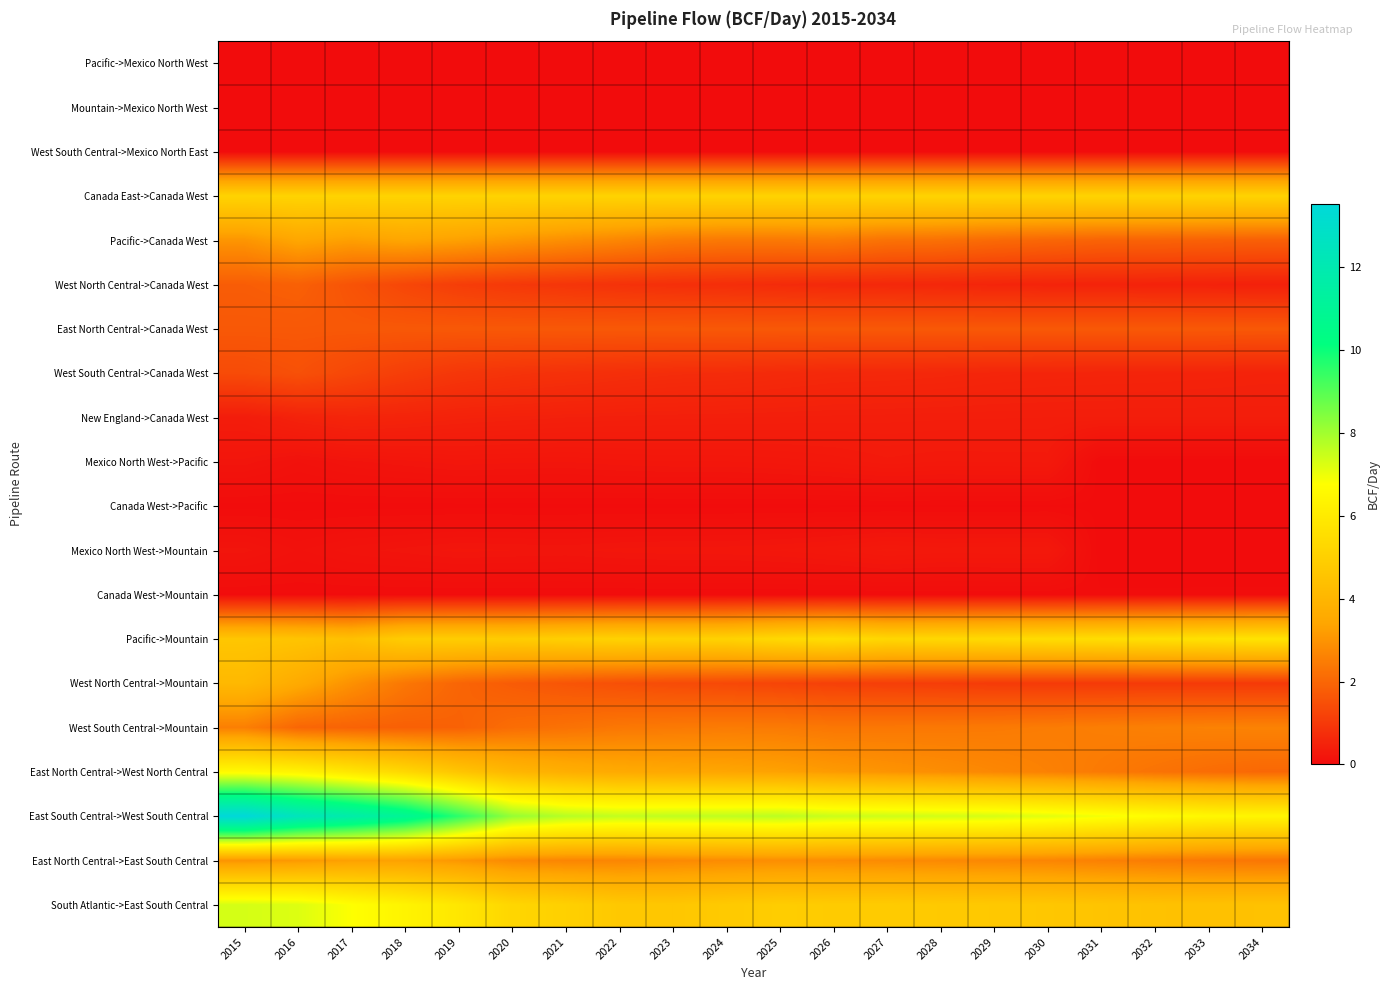

Reading right to left, extract all data points from this chart.

Pacific->Mexico North West: 2034=0.0	2033=0.0	2032=0.0	2031=0.0	2030=0.0	2029=0.0	2028=0.0	2027=0.0	2026=0.0	2025=0.0	2024=0.0	2023=0.0	2022=0.0	2021=0.0	2020=0.0	2019=0.0	2018=0.0	2017=0.0	2016=0.0	2015=0.0
Mountain->Mexico North West: 2034=0.0	2033=0.0	2032=0.0	2031=0.0	2030=0.0	2029=0.0	2028=0.0	2027=0.0	2026=0.0	2025=0.0	2024=0.0	2023=0.0	2022=0.0	2021=0.0	2020=0.0	2019=0.0	2018=0.0	2017=0.0	2016=0.0	2015=0.0
West South Central->Mexico North East: 2034=0.0	2033=0.0	2032=0.0	2031=0.0	2030=0.0	2029=0.0	2028=0.0	2027=0.0	2026=0.0	2025=0.0	2024=0.0	2023=0.0	2022=0.0	2021=0.0	2020=0.0	2019=0.0	2018=0.0	2017=0.0	2016=0.0	2015=0.0
Canada East->Canada West: 2034=5.1	2033=5.1	2032=5.1	2031=5.1	2030=5.1	2029=5.1	2028=5.1	2027=5.1	2026=5.1	2025=5.1	2024=5.1	2023=5.1	2022=5.1	2021=5.1	2020=5.1	2019=5.1	2018=5.1	2017=5.1	2016=5.1	2015=5.1
Pacific->Canada West: 2034=1.8	2033=1.9	2032=1.9	2031=1.9	2030=2.0	2029=2.1	2028=2.2	2027=2.2	2026=2.4	2025=2.4	2024=2.4	2023=2.5	2022=2.7	2021=2.9	2020=3.1	2019=3.3	2018=3.4	2017=3.2	2016=3.4	2015=3.0
West North Central->Canada West: 2034=0.5	2033=0.5	2032=0.5	2031=0.5	2030=0.5	2029=0.5	2028=0.6	2027=0.6	2026=0.6	2025=0.7	2024=0.7	2023=0.8	2022=0.8	2021=0.9	2020=1.0	2019=1.1	2018=1.3	2017=1.6	2016=1.9	2015=1.8
East North Central->Canada West: 2034=1.7	2033=1.7	2032=1.7	2031=1.7	2030=1.7	2029=1.7	2028=1.7	2027=1.7	2026=1.7	2025=1.7	2024=1.7	2023=1.7	2022=1.7	2021=1.7	2020=1.7	2019=1.7	2018=1.7	2017=1.7	2016=1.7	2015=1.7
West South Central->Canada West: 2034=0.5	2033=0.5	2032=0.5	2031=0.5	2030=0.5	2029=0.6	2028=0.6	2027=0.6	2026=0.6	2025=0.7	2024=0.7	2023=0.7	2022=0.8	2021=0.8	2020=0.9	2019=0.9	2018=1.1	2017=1.3	2016=1.5	2015=1.4
New England->Canada West: 2034=0.4	2033=0.4	2032=0.4	2031=0.4	2030=0.4	2029=0.4	2028=0.4	2027=0.4	2026=0.4	2025=0.4	2024=0.4	2023=0.4	2022=0.4	2021=0.4	2020=0.5	2019=0.5	2018=0.5	2017=0.6	2016=0.5	2015=0.4
Mexico North West->Pacific: 2034=0.0	2033=0.0	2032=0.0	2031=0.0	2030=0.3	2029=0.3	2028=0.3	2027=0.3	2026=0.3	2025=0.2	2024=0.2	2023=0.2	2022=0.2	2021=0.2	2020=0.2	2019=0.2	2018=0.2	2017=0.2	2016=0.1	2015=0.2
Canada West->Pacific: 2034=0.0	2033=0.0	2032=0.0	2031=0.0	2030=0.0	2029=0.0	2028=0.0	2027=0.0	2026=0.0	2025=0.0	2024=0.0	2023=0.0	2022=0.0	2021=0.0	2020=0.0	2019=0.0	2018=0.0	2017=0.0	2016=0.0	2015=0.0
Mexico North West->Mountain: 2034=0.0	2033=0.0	2032=0.0	2031=0.0	2030=0.3	2029=0.3	2028=0.3	2027=0.3	2026=0.3	2025=0.2	2024=0.2	2023=0.2	2022=0.2	2021=0.2	2020=0.2	2019=0.2	2018=0.2	2017=0.2	2016=0.1	2015=0.2
Canada West->Mountain: 2034=0.0	2033=0.0	2032=0.0	2031=0.0	2030=0.0	2029=0.0	2028=0.0	2027=0.0	2026=0.0	2025=0.0	2024=0.0	2023=0.0	2022=0.0	2021=0.0	2020=0.0	2019=0.0	2018=0.0	2017=0.0	2016=0.0	2015=0.0
Pacific->Mountain: 2034=5.7	2033=5.7	2032=5.6	2031=5.5	2030=5.5	2029=5.4	2028=5.3	2027=5.3	2026=5.5	2025=5.3	2024=5.1	2023=5.0	2022=5.1	2021=5.0	2020=4.9	2019=4.9	2018=4.9	2017=4.4	2016=4.5	2015=4.6
West North Central->Mountain: 2034=1.0	2033=1.0	2032=1.0	2031=1.0	2030=1.0	2029=1.0	2028=1.1	2027=1.1	2026=1.2	2025=1.2	2024=1.3	2023=1.4	2022=1.5	2021=1.6	2020=1.8	2019=2.0	2018=2.4	2017=2.9	2016=3.6	2015=4.1
West South Central->Mountain: 2034=2.6	2033=2.6	2032=2.6	2031=2.5	2030=2.5	2029=2.4	2028=2.4	2027=2.4	2026=2.4	2025=2.4	2024=2.5	2023=2.4	2022=2.4	2021=2.2	2020=2.1	2019=1.9	2018=1.9	2017=1.9	2016=2.0	2015=2.5
East North Central->West North Central: 2034=2.0	2033=2.1	2032=2.3	2031=2.4	2030=2.6	2029=2.7	2028=2.9	2027=3.0	2026=3.1	2025=3.3	2024=3.4	2023=3.5	2022=3.6	2021=3.7	2020=4.0	2019=4.6	2018=5.3	2017=5.8	2016=6.3	2015=6.6
East South Central->West South Central: 2034=6.4	2033=6.5	2032=6.7	2031=6.9	2030=7.1	2029=7.3	2028=7.4	2027=7.4	2026=7.5	2025=7.7	2024=7.6	2023=7.6	2022=7.6	2021=7.7	2020=8.2	2019=9.6	2018=10.9	2017=11.7	2016=12.4	2015=13.5
East North Central->East South Central: 2034=2.4	2033=2.4	2032=2.5	2031=2.6	2030=2.7	2029=2.7	2028=2.8	2027=2.8	2026=2.8	2025=2.9	2024=2.8	2023=2.8	2022=2.7	2021=2.7	2020=2.8	2019=3.1	2018=3.3	2017=3.3	2016=3.1	2015=3.0
South Atlantic->East South Central: 2034=4.5	2033=4.4	2032=4.5	2031=4.6	2030=4.7	2029=4.7	2028=4.7	2027=4.8	2026=4.8	2025=4.9	2024=4.8	2023=4.6	2022=4.7	2021=5.0	2020=5.2	2019=5.9	2018=6.4	2017=6.8	2016=7.2	2015=7.3